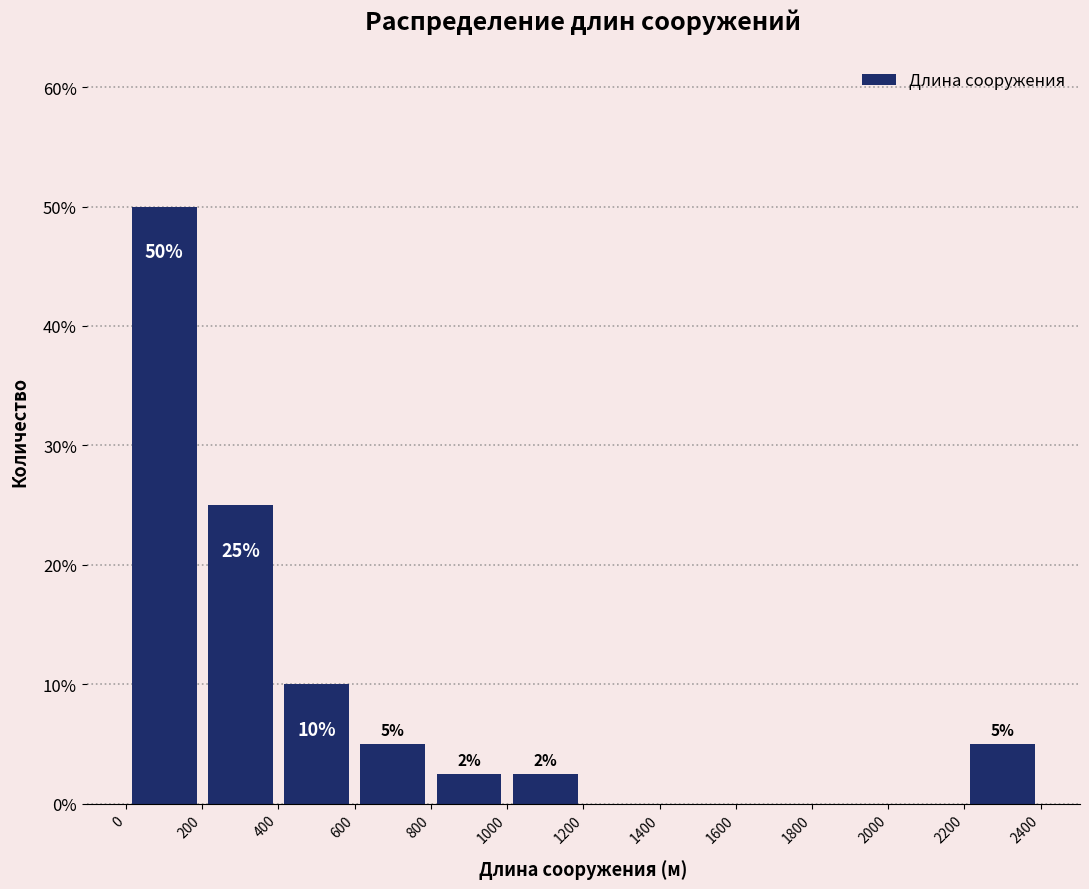

Over which range of the x-axis is the bar tallest?

0 to 200